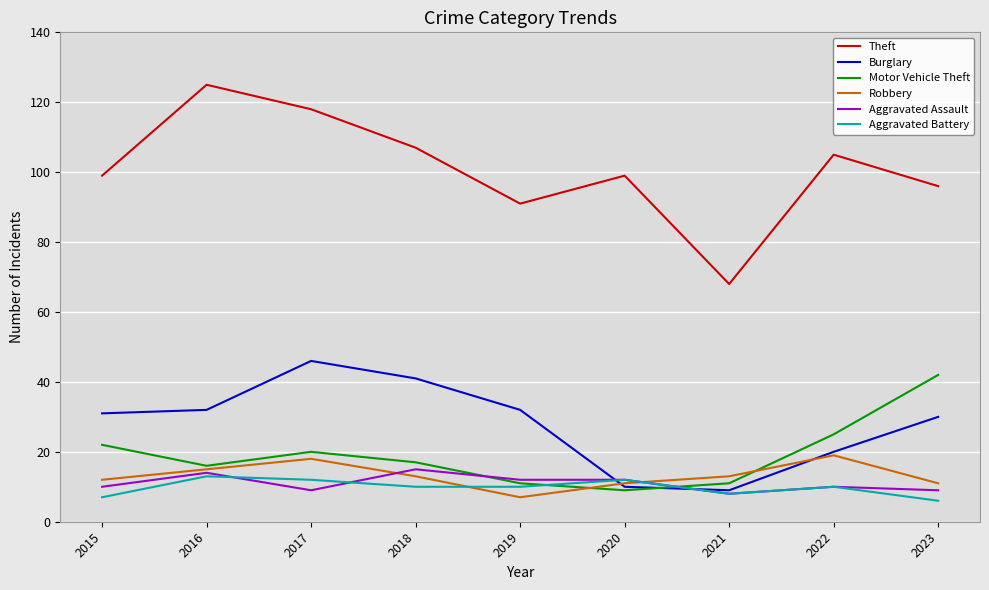

What is the sum of the Aggravated Battery values at 2015 and 2022?

17